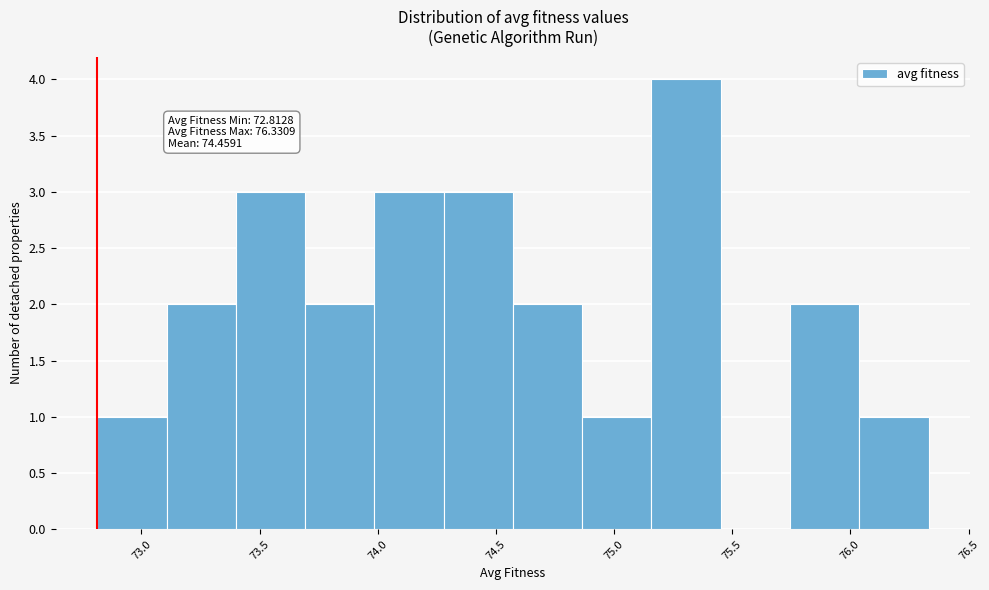

Which range on the x-axis has the tallest bar?

75.15 to 75.45